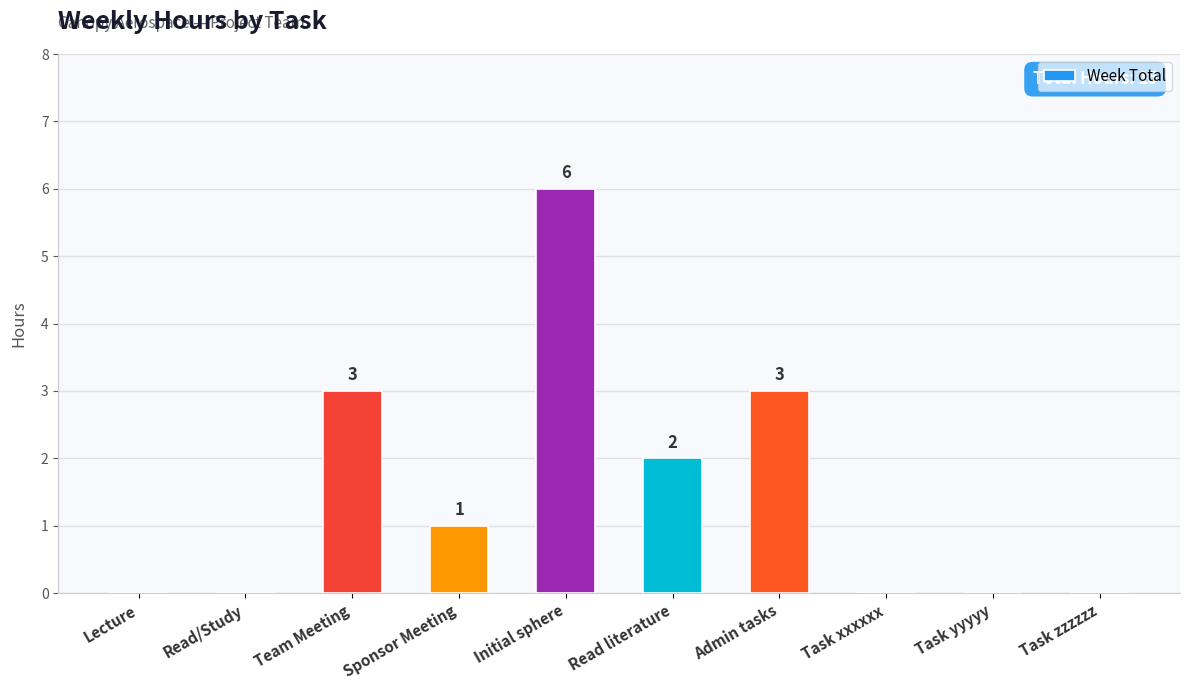

How many values are above zero?

5